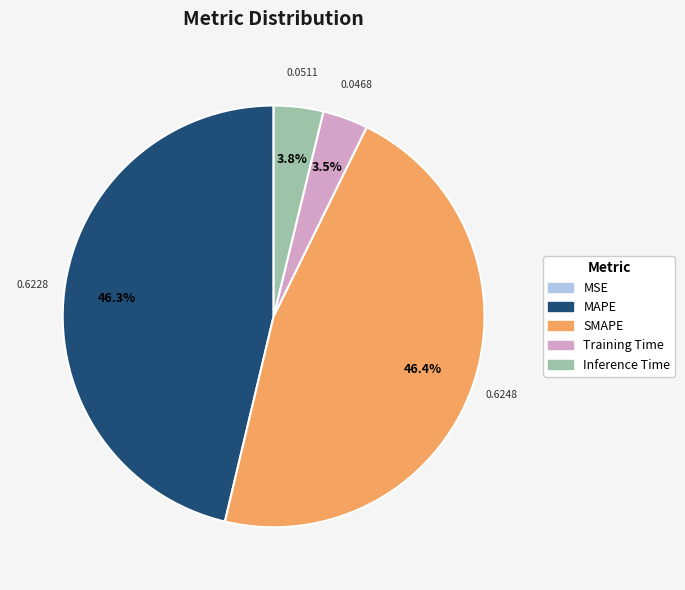

Does Inference Time represent more than half of the total?

No